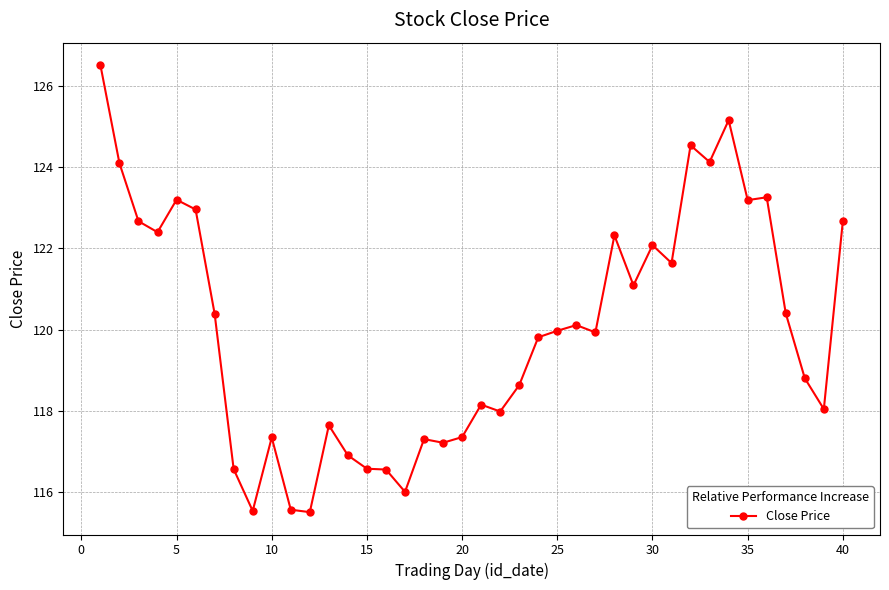

What is the value of the 31st point from the left?

121.6